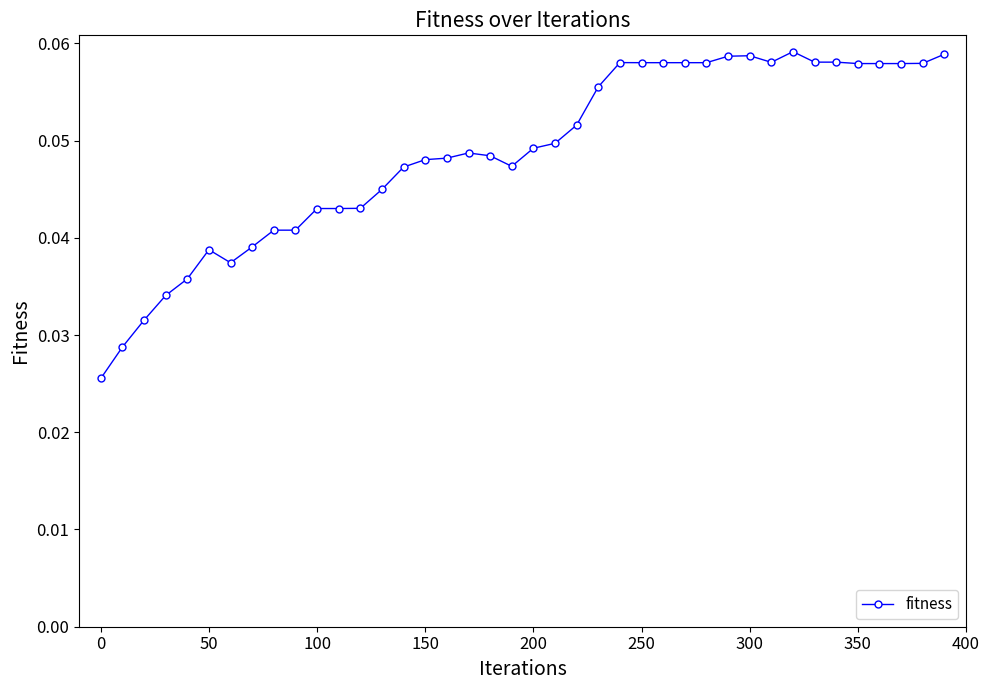

How many series are shown in this chart?

1